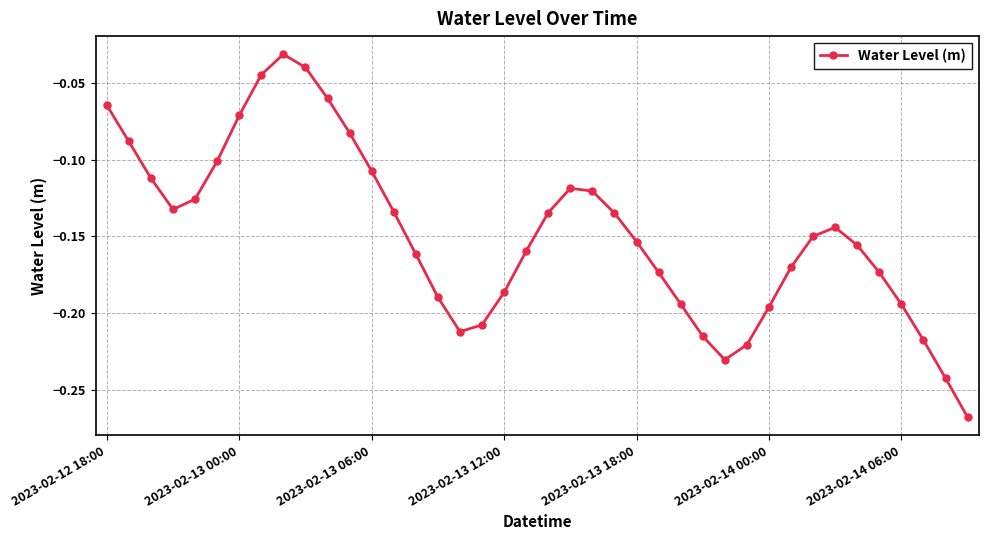

True or false: there are more than 1 points higher than both neighbors.

True